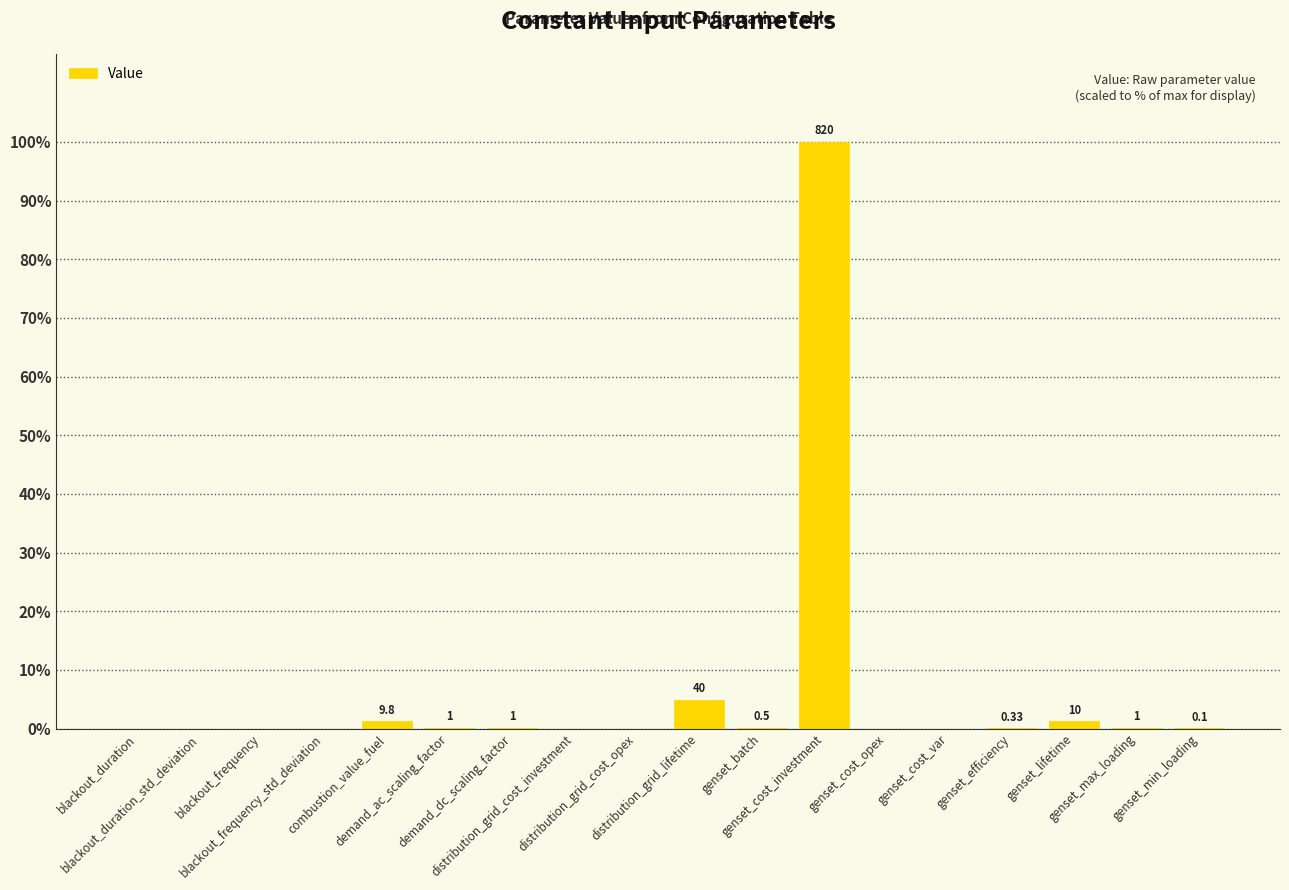

Reading left to right, what are all the values shown in this chart?

0.0	0.0	0.0	0.0	1.2	0.1	0.1	0.0	0.0	4.9	0.1	100.0	0.0	0.0	0.0	1.2	0.1	0.0